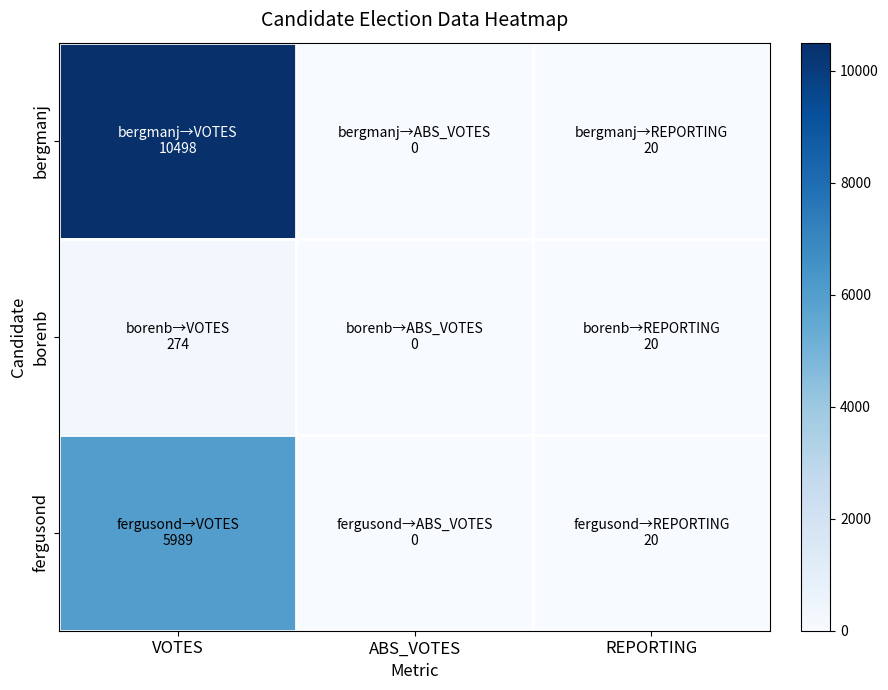

Reading left to right, transcribe all the data shown in this chart.

bergmanj: VOTES=10498	ABS_VOTES=0	REPORTING=20
borenb: VOTES=274	ABS_VOTES=0	REPORTING=20
fergusond: VOTES=5989	ABS_VOTES=0	REPORTING=20